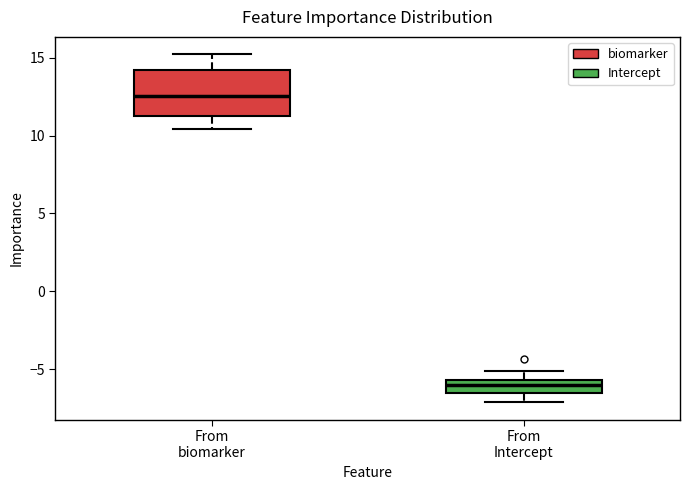

Which box's median line is the highest?

From biomarker